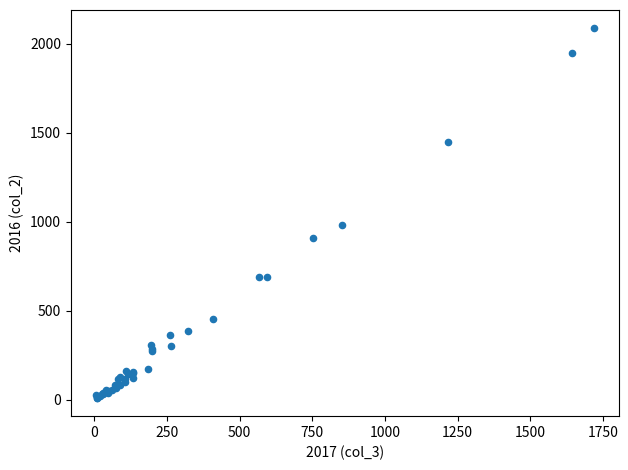

What Y value in the scatter plot is closest to 1048?

983